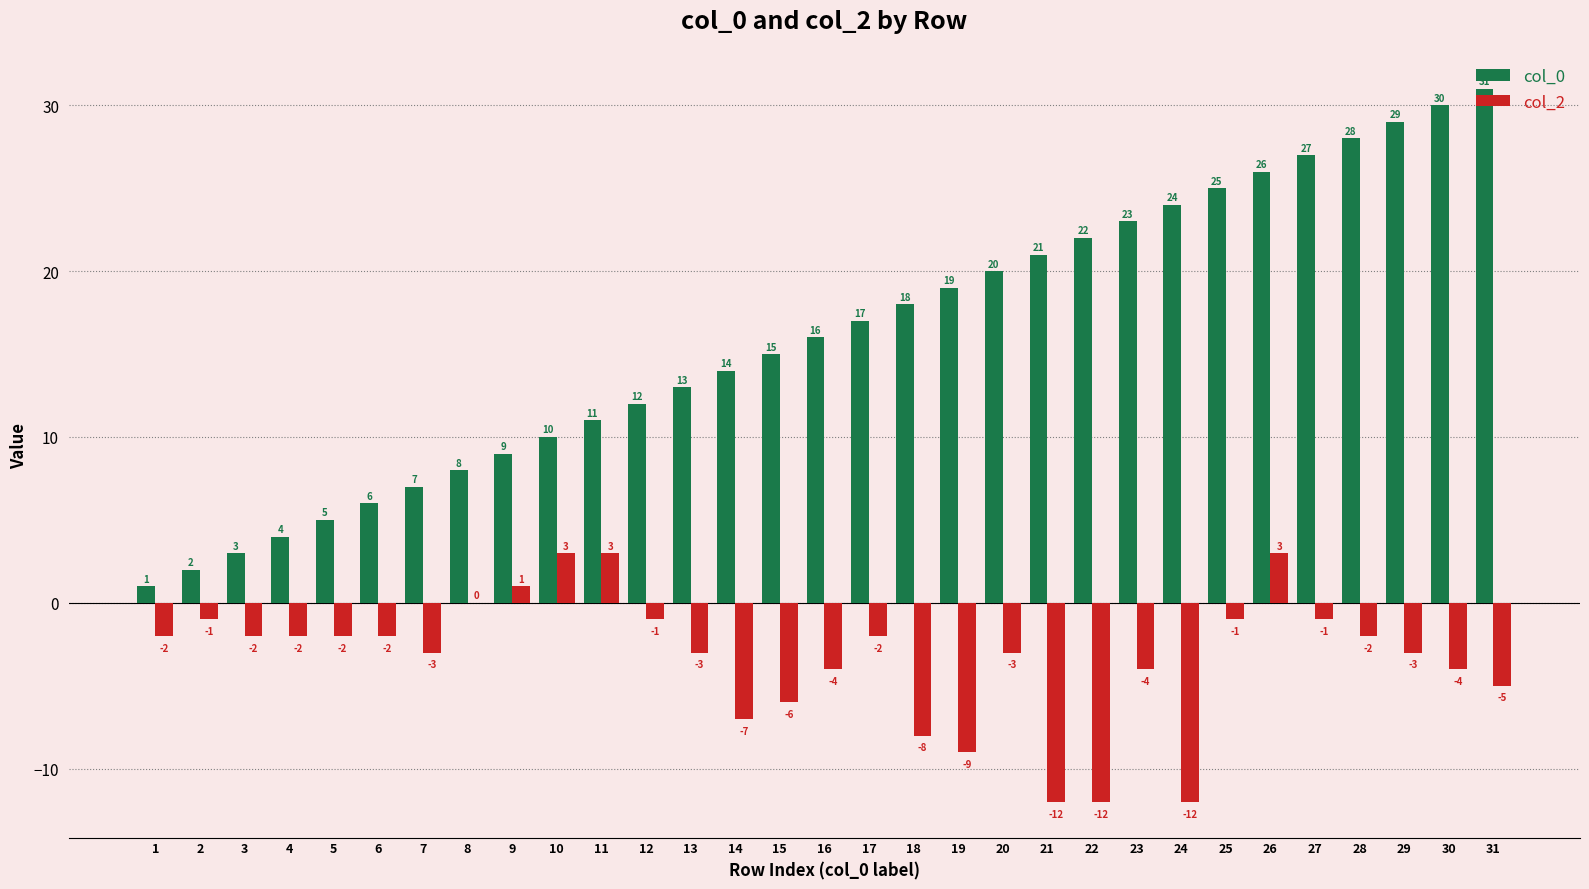

What is the average value of the col_0 series?

16